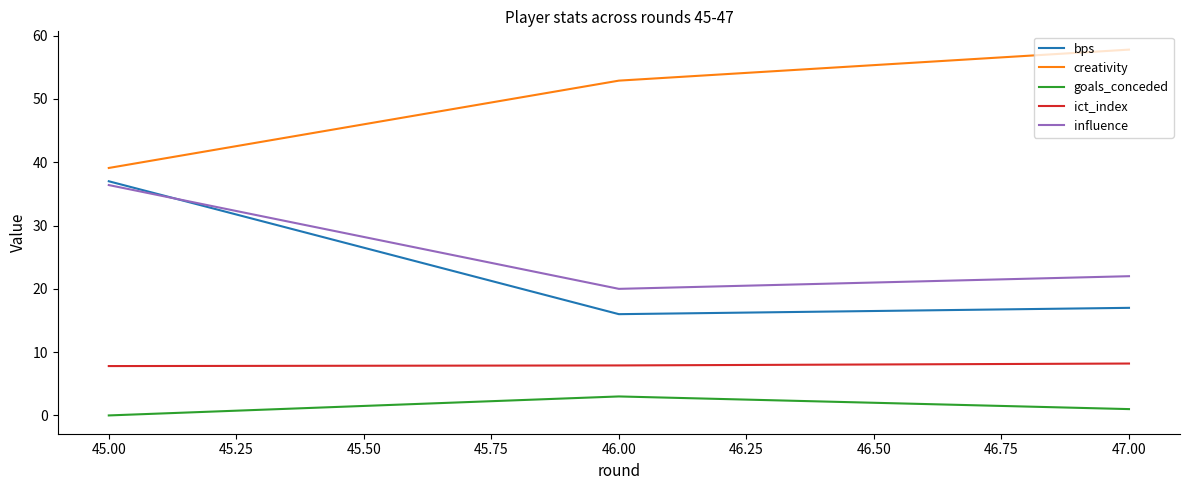

Rank the series by their maximum value, from lowest to highest.

goals_conceded, ict_index, influence, bps, creativity